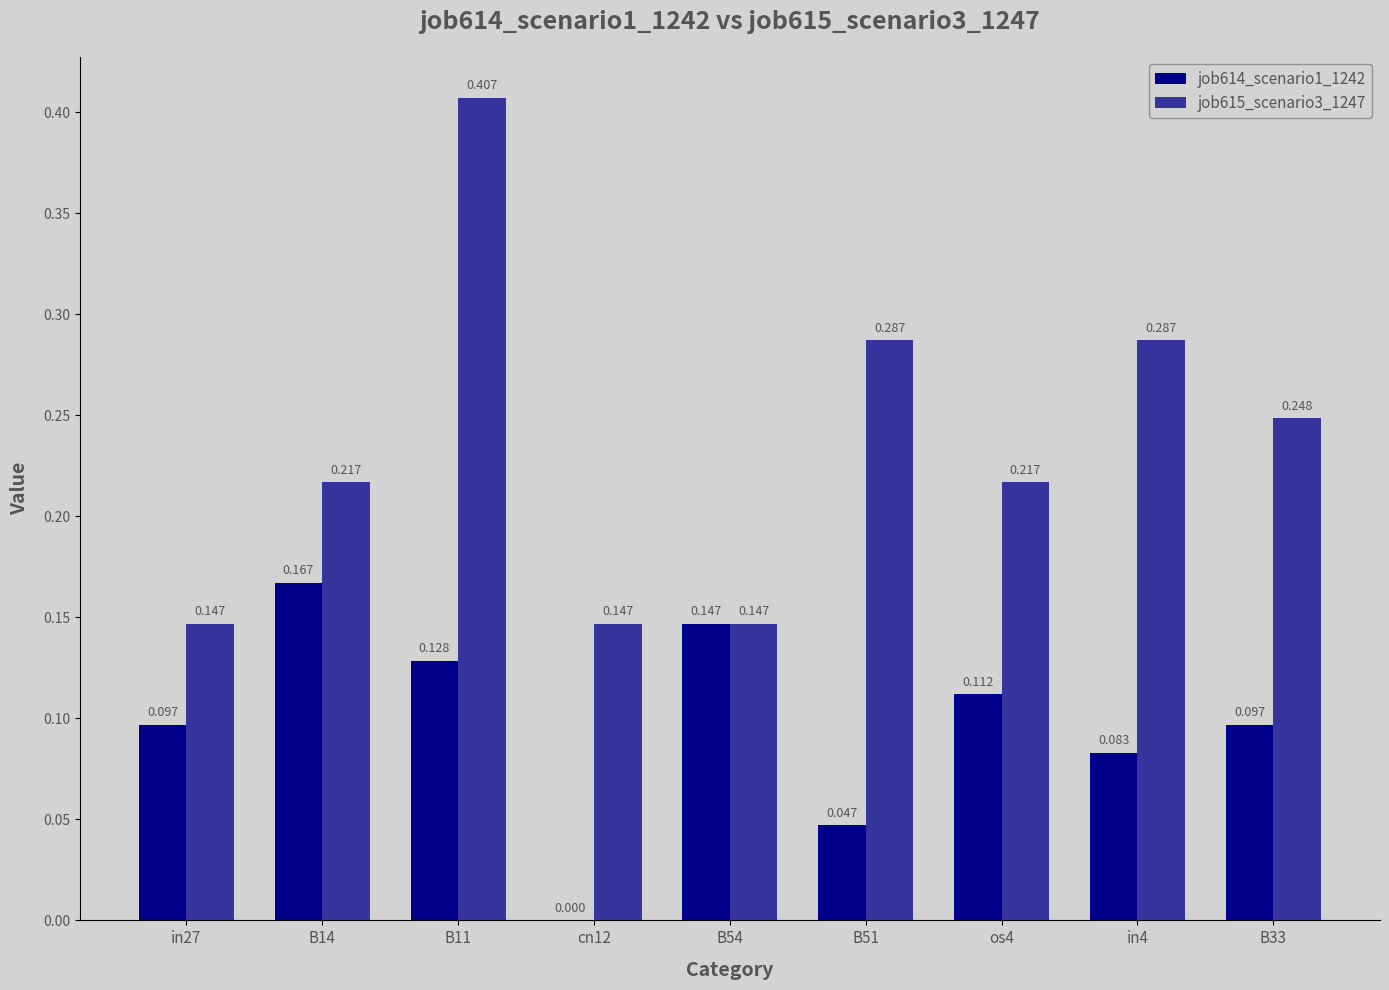

At how many categories does at least one series exceed 0?

9